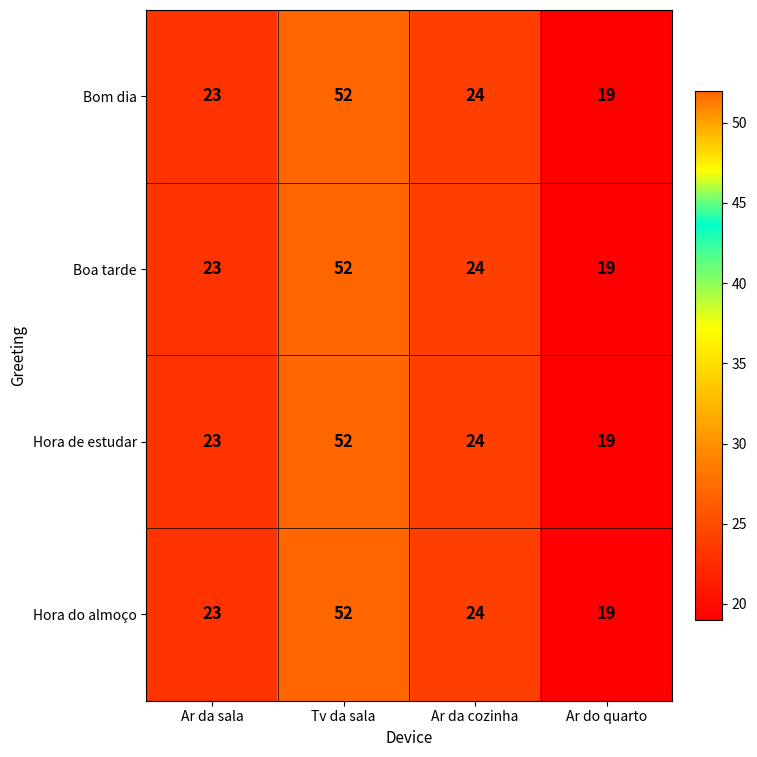

At how many categories does at least one series exceed 51?

1